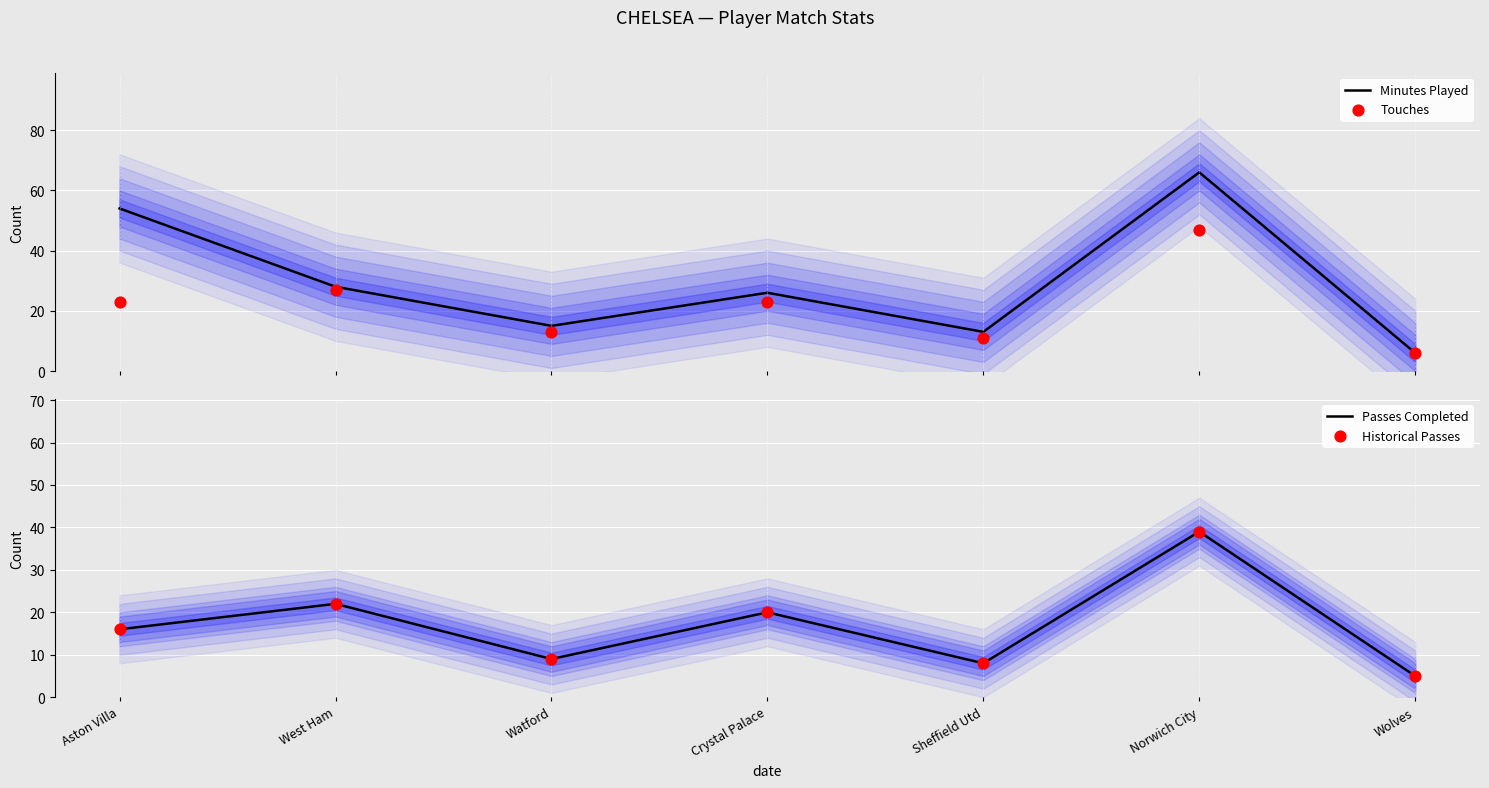

Which series has the largest total across all categories?

Minutes Played